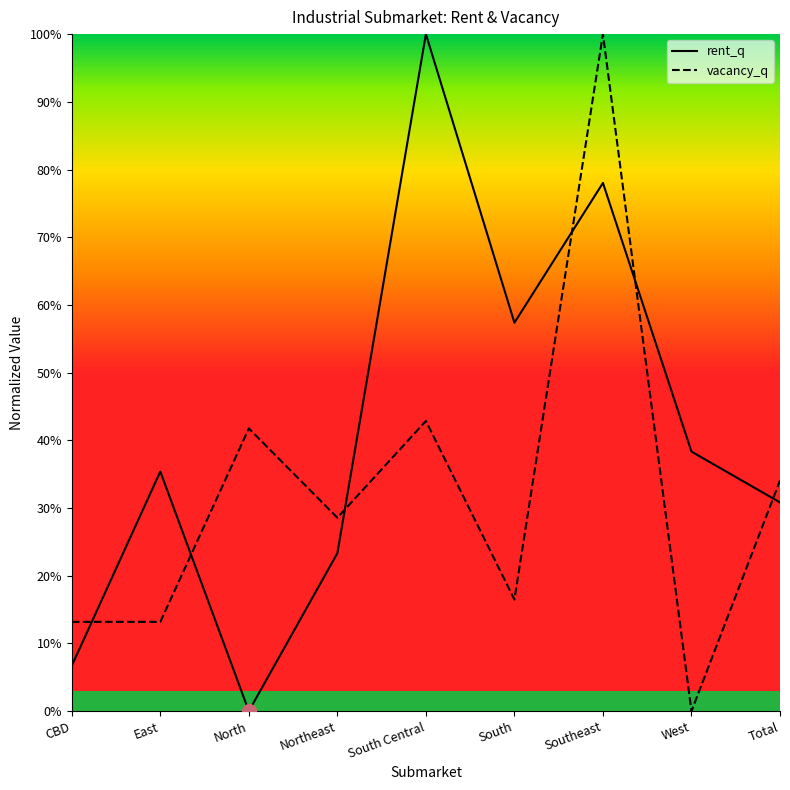

How many intersections are there between rent_q and vacancy_q?

6